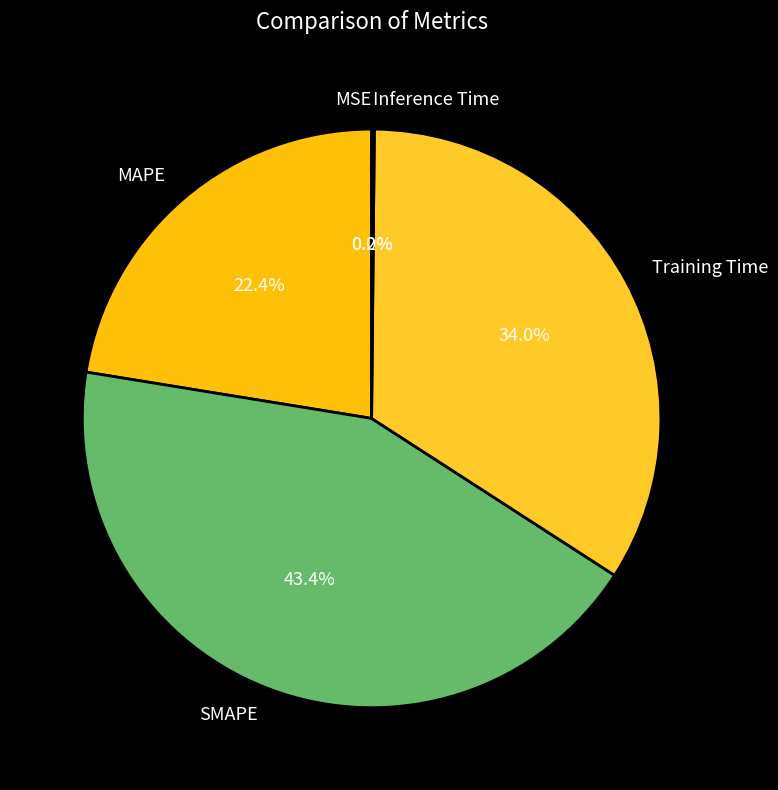

To the nearest percent, what is the average slice percentage?

20%